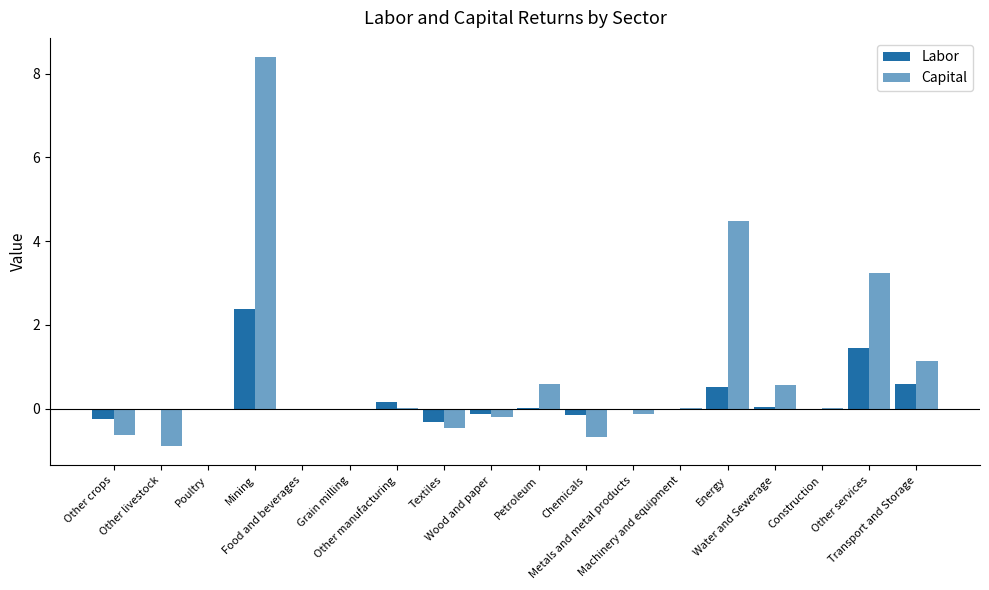

What is the minimum value shown in the chart?

-0.9